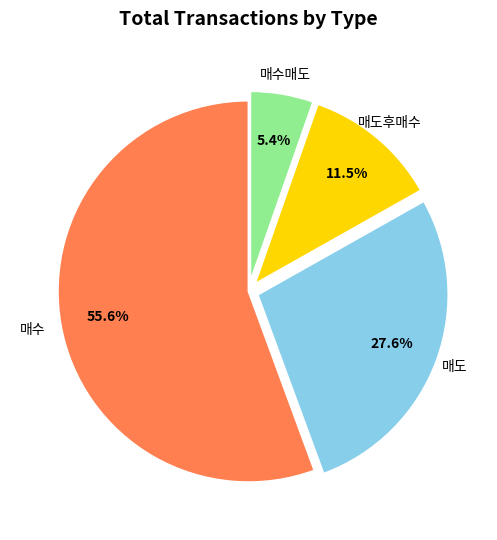

Is there a majority slice in this chart?

Yes